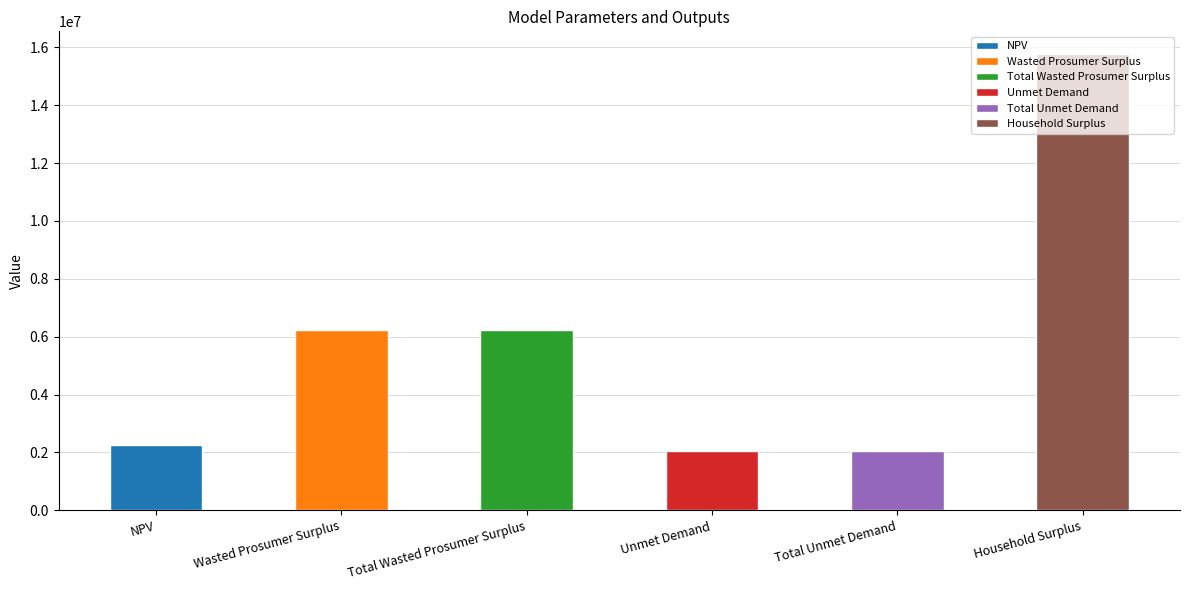

What is the sum of all values?

34610746.6